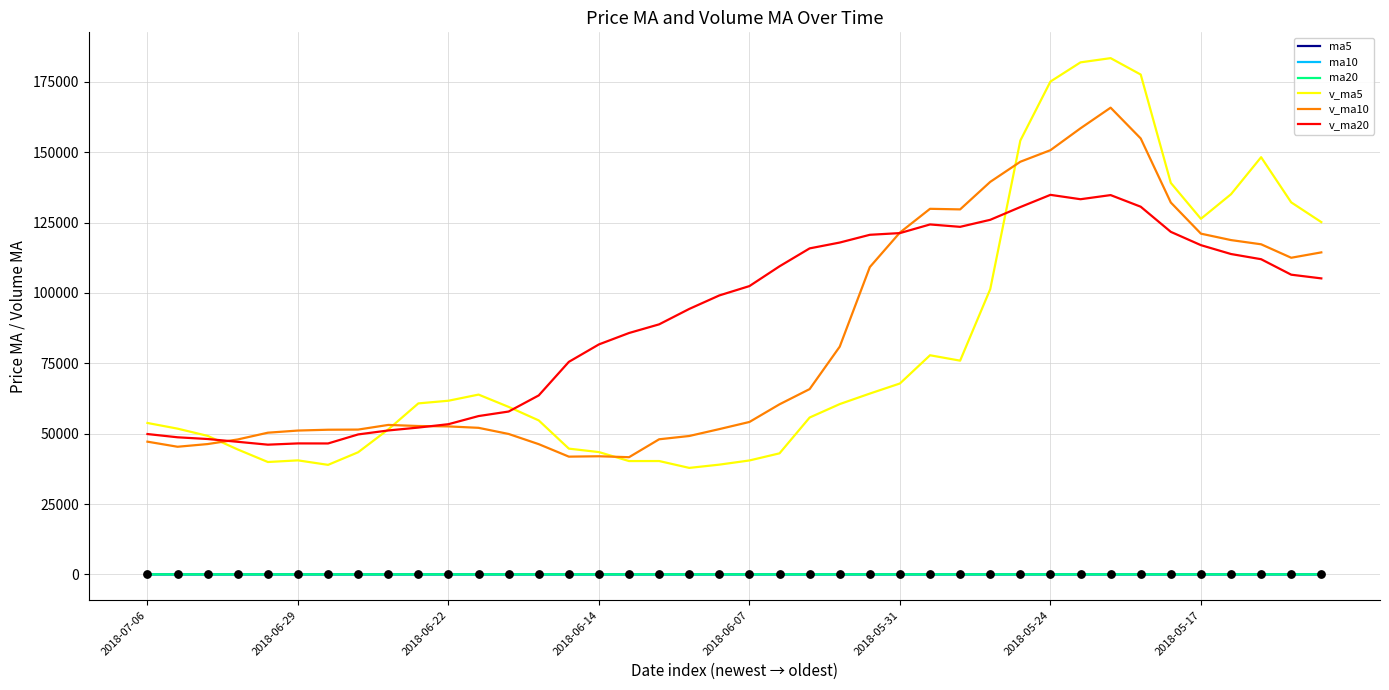

Which series has the widest spread of values?

v_ma5